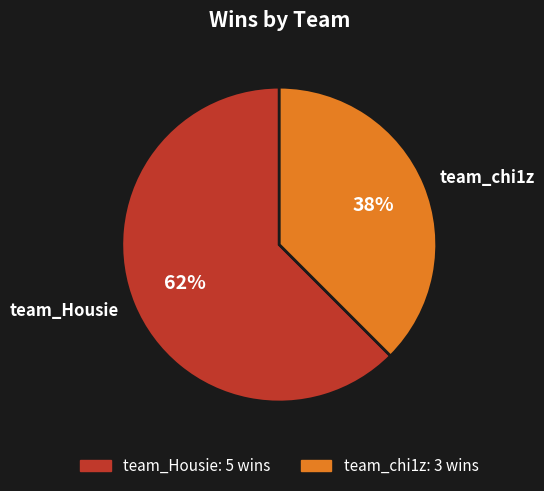

Which slice is the largest?

team_Housie